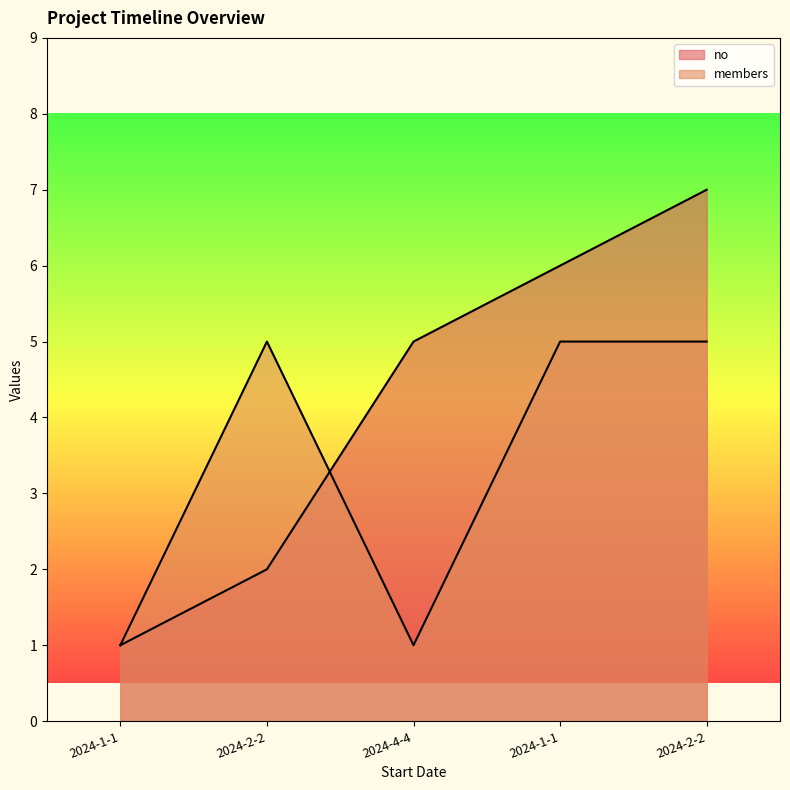

How many distinct data groups are displayed?

2